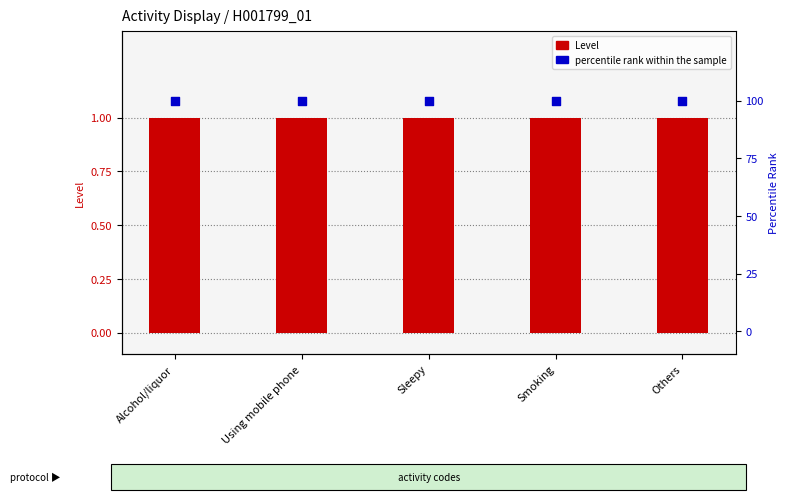

Which series has the widest spread of Y values?

Level